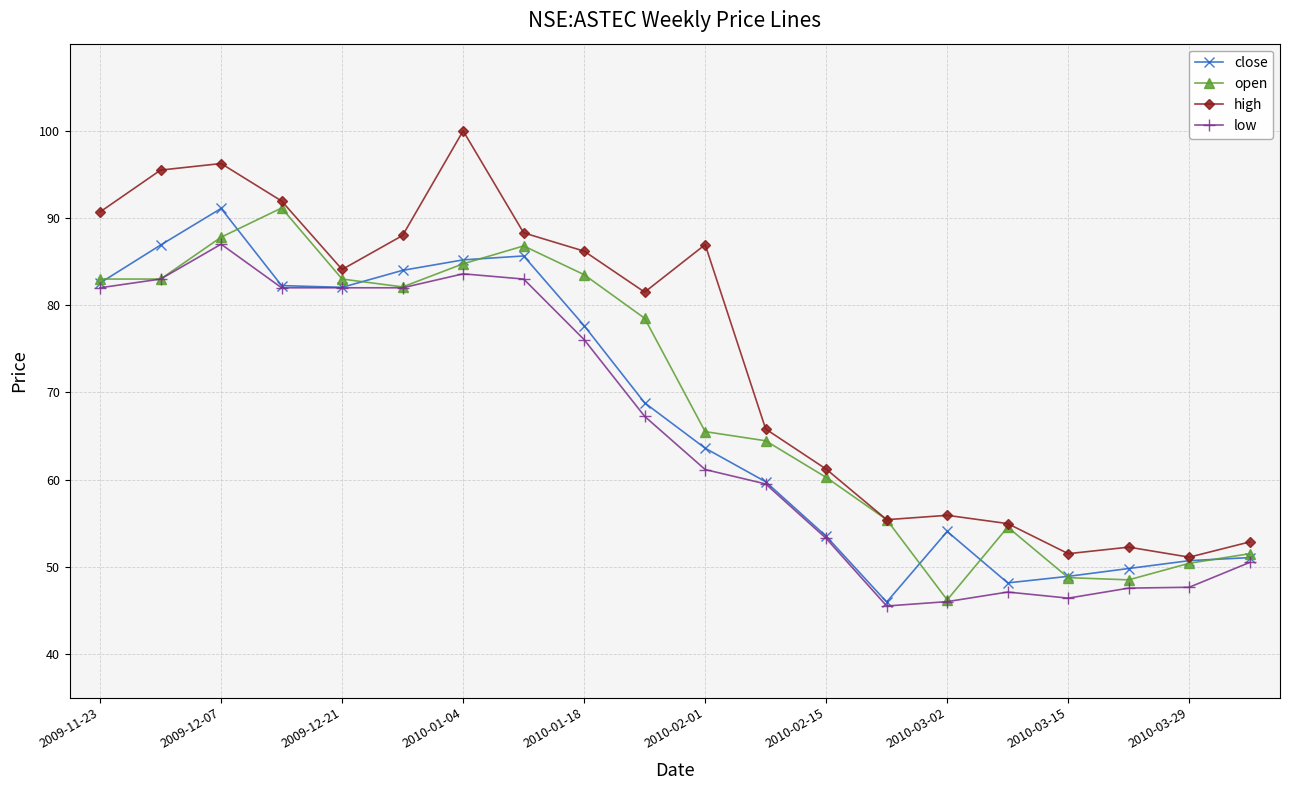

What is the minimum value for low?

45.5